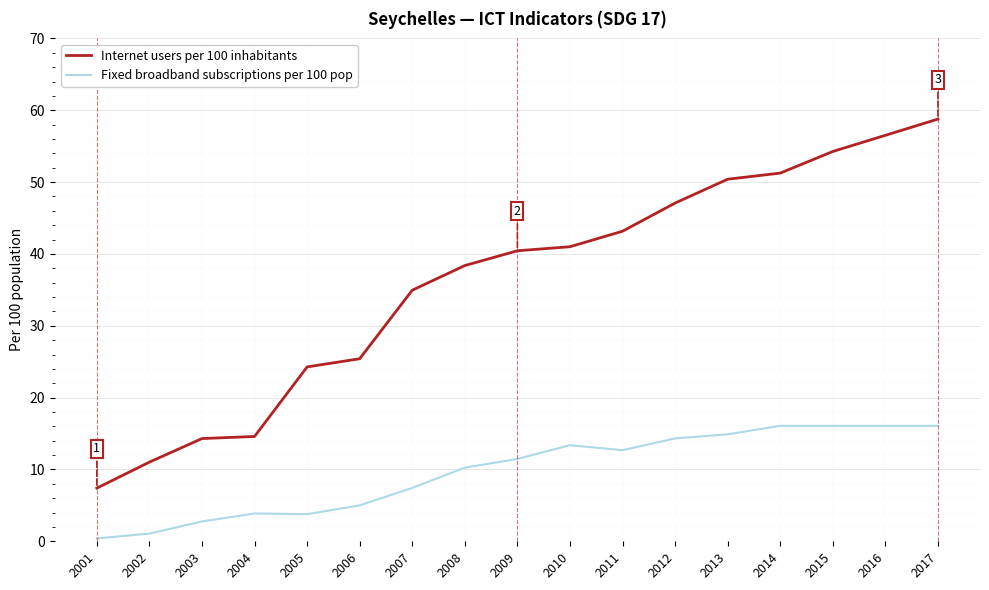

Between 2011 and 2016, which series saw the biggest shift?

Internet users per 100 inhabitants